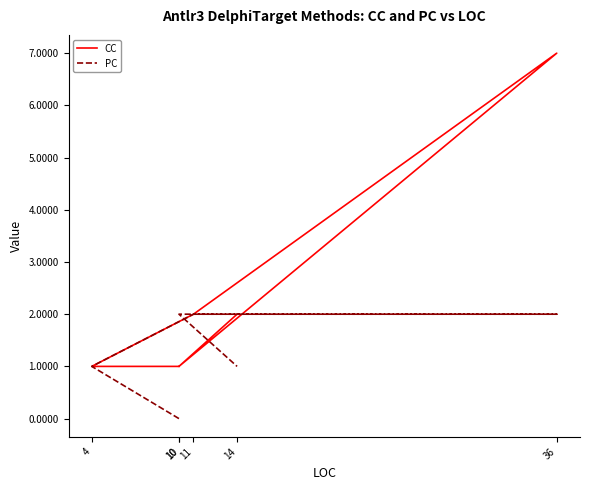

Which series changed the most between 10 and 10?

PC